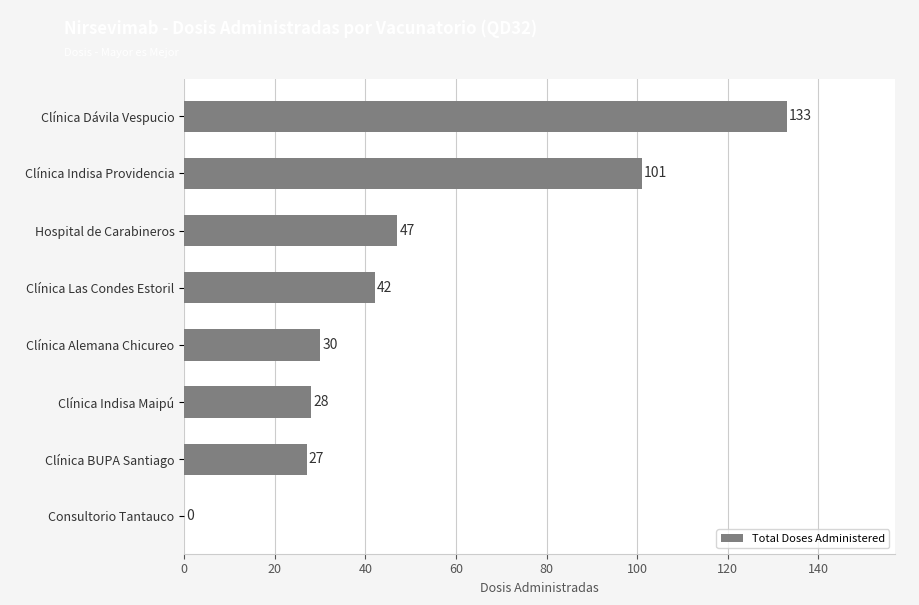

The value at Clínica Indisa Providencia is 170. True or false?

False